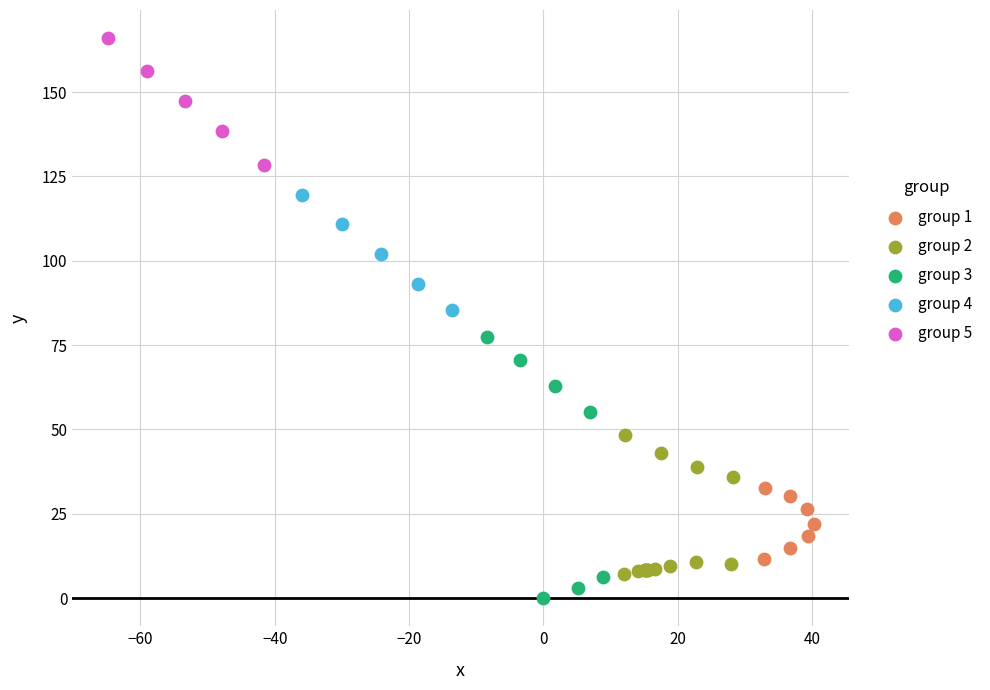

Which series reaches the maximum Y coordinate?

group 5